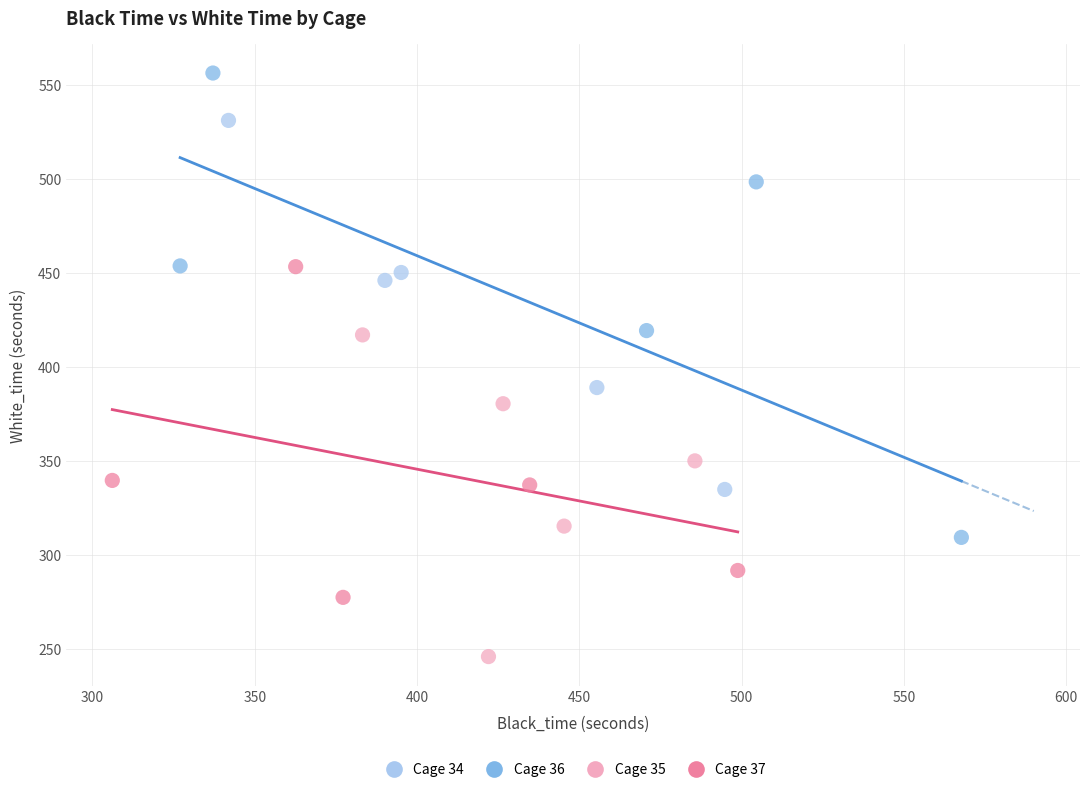

Which series has the widest spread of Y values?

Cage 36